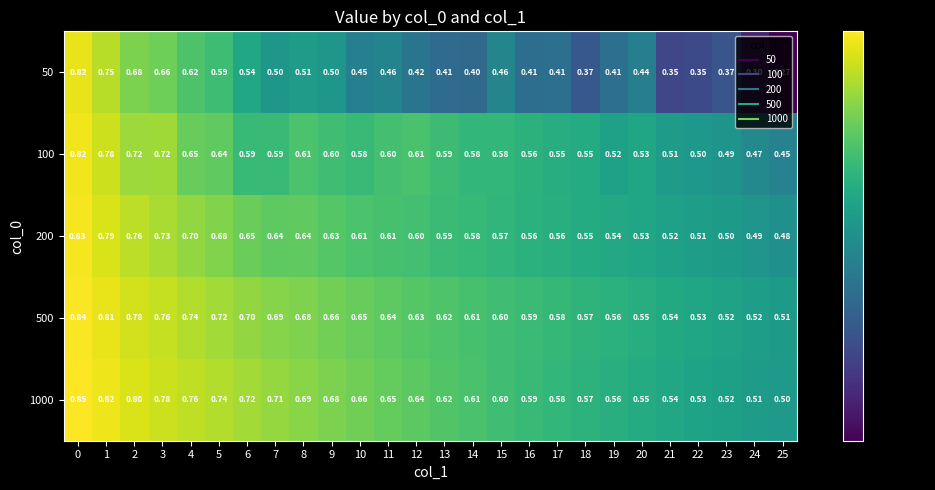

Is the value of 50 at 24 greater than the value of 500 at 18?

No